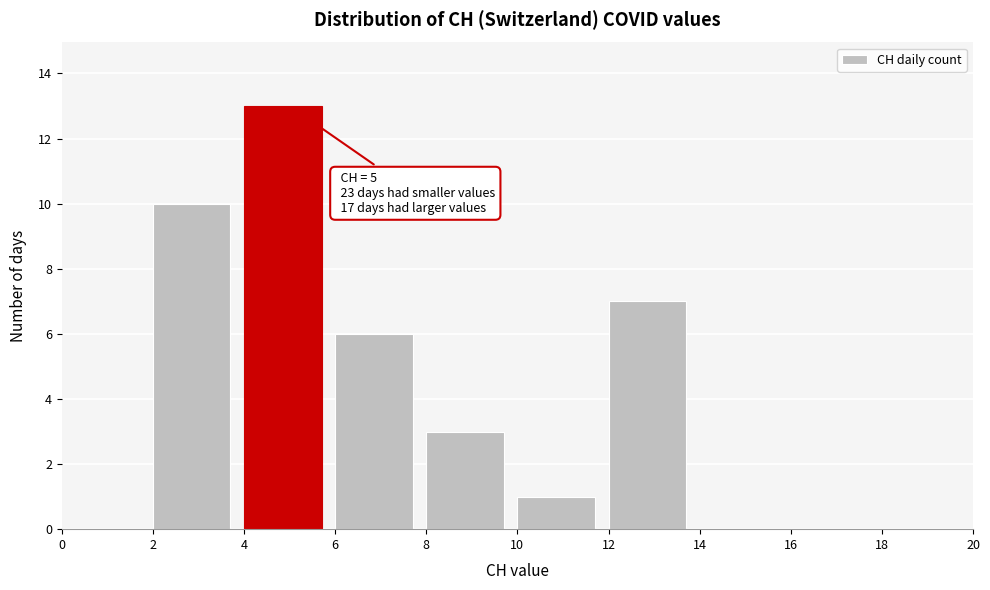

Over which range of the x-axis is the bar tallest?

4 to 6